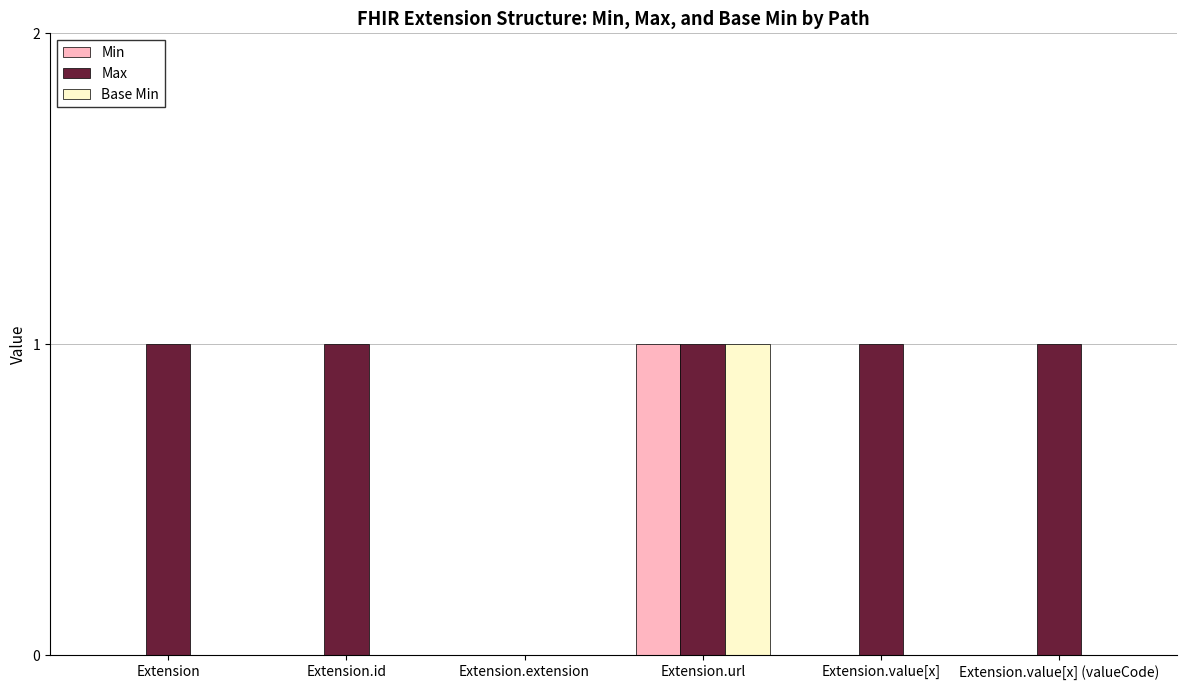

The value of Max at Extension.extension is 0. True or false?

True